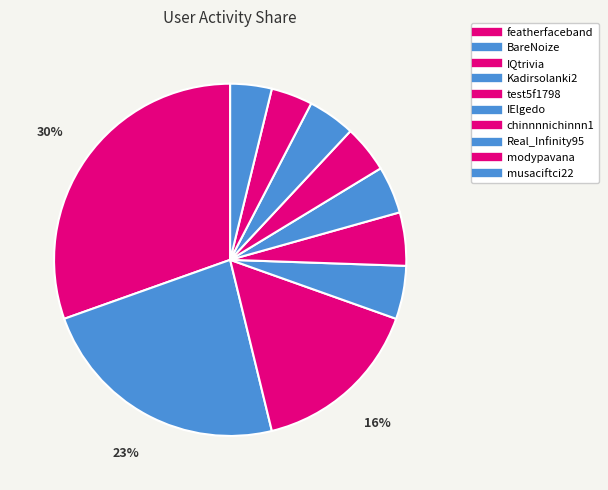

Combined, what portion of the pie is test5f1798 and Real_Infinity95?

9.2%